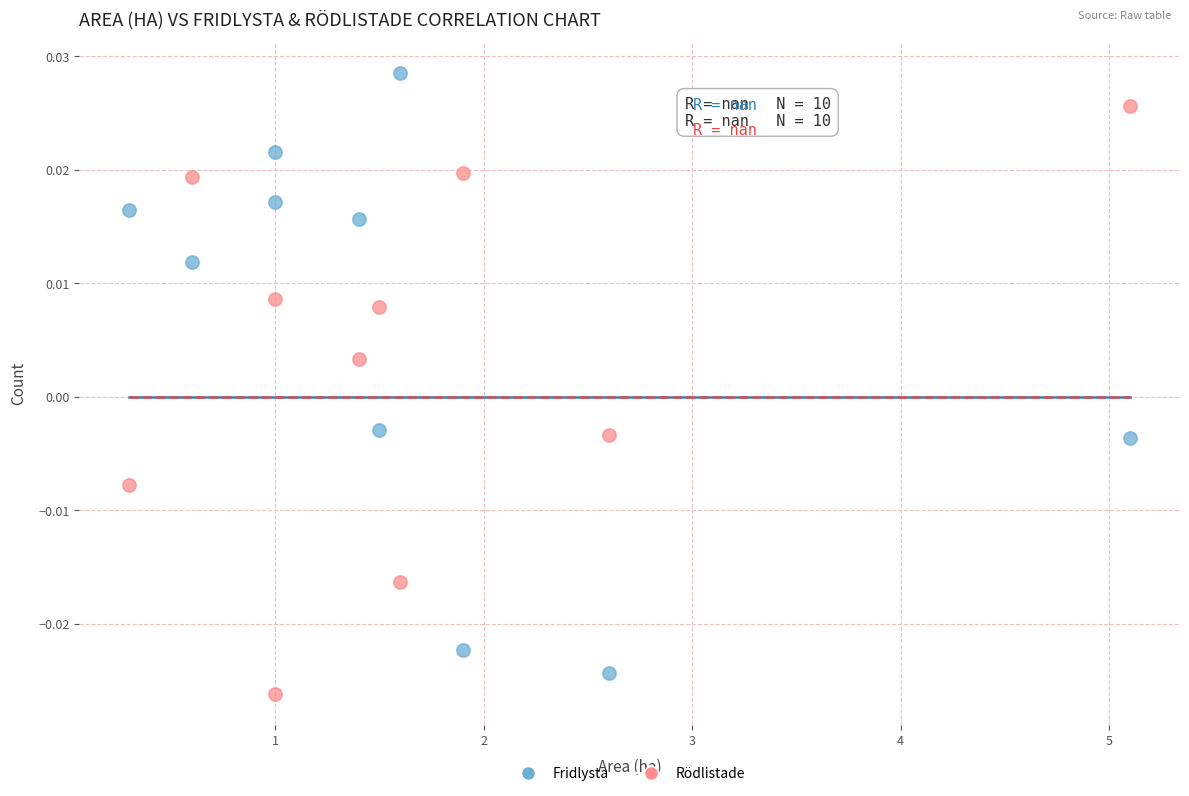

Which series has the largest Y range (max minus min)?

Fridlysta